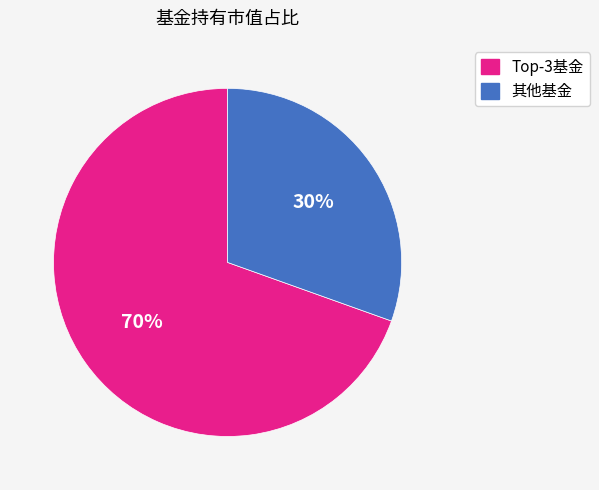

Does any single category account for the majority?

Yes